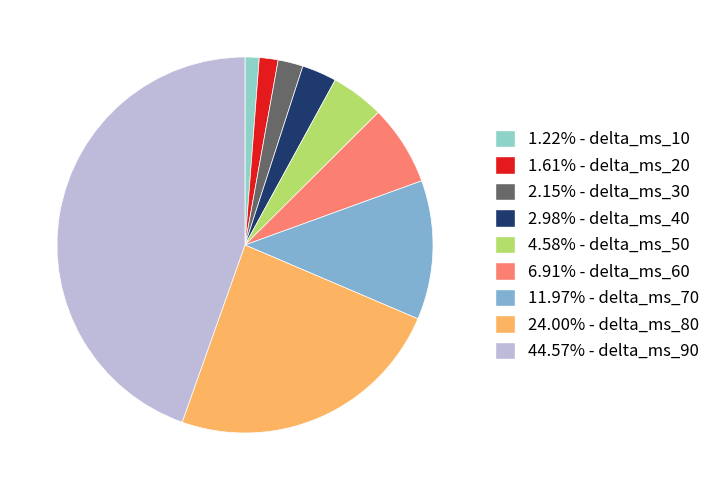

How many segments does this pie chart have?

9